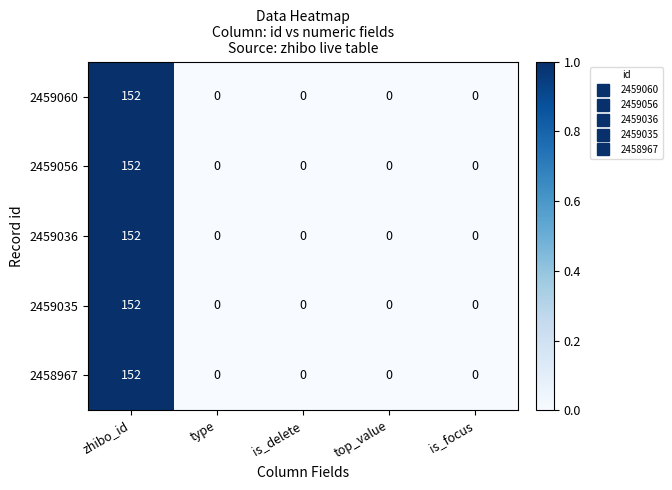

Is the value of 2459060 at top_value greater than the value of 2459056 at zhibo_id?

No